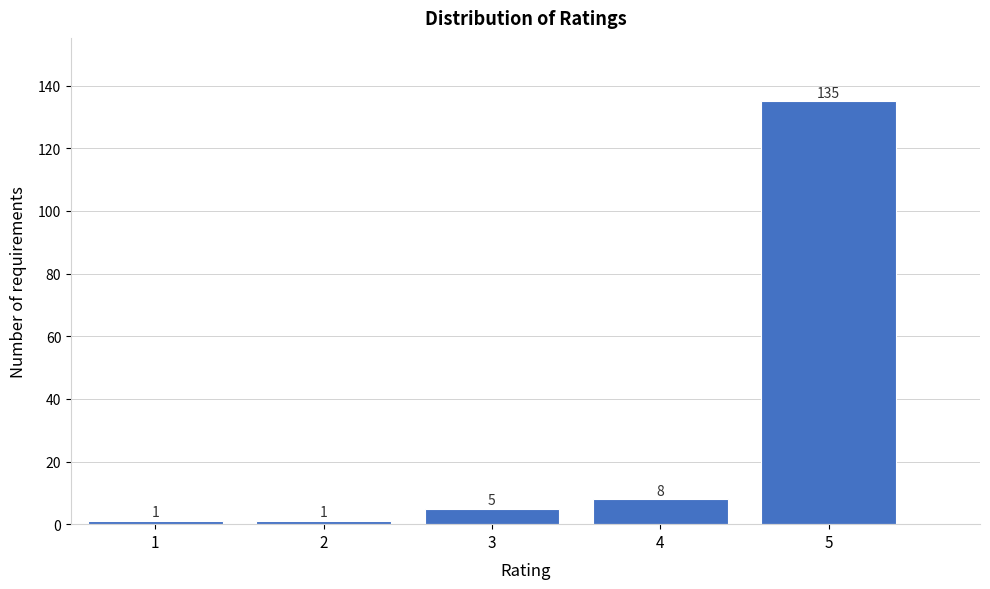

How tall is the bar that spans 2.5 to 3.5 on the x-axis?

5